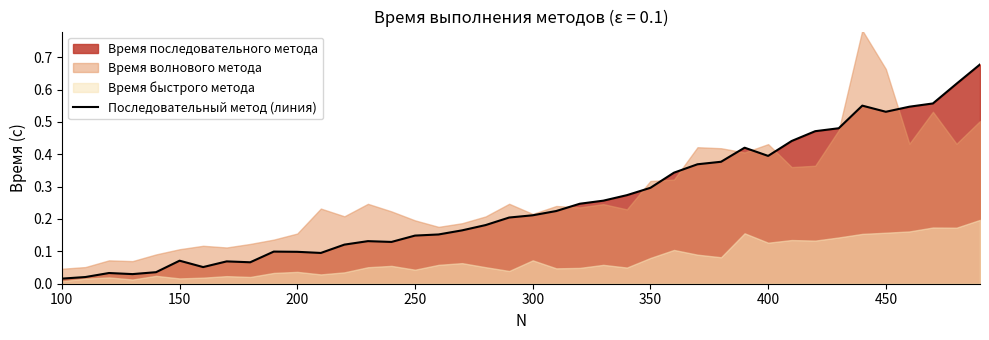

True or false: Последовательный метод (линия) has a value of 0.1 at 200.

True